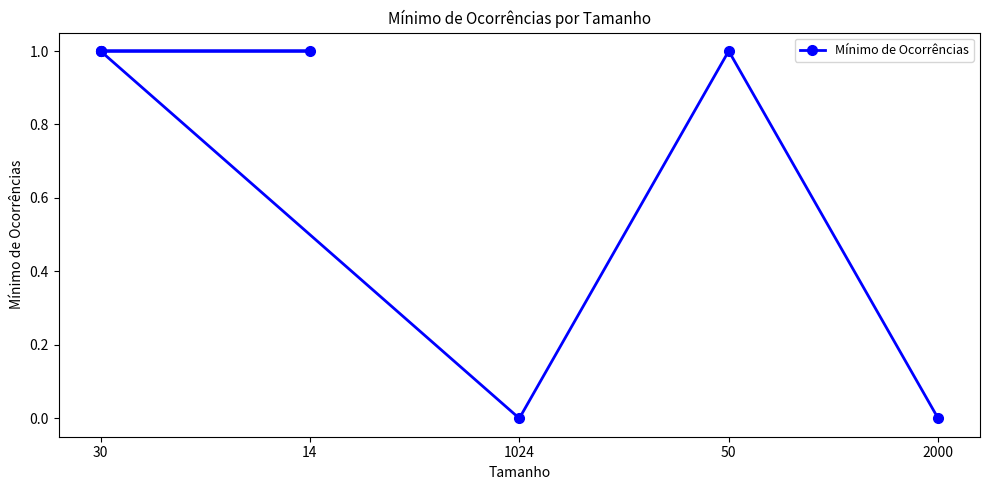

True or false: there are more than 2 points higher than both neighbors.

False